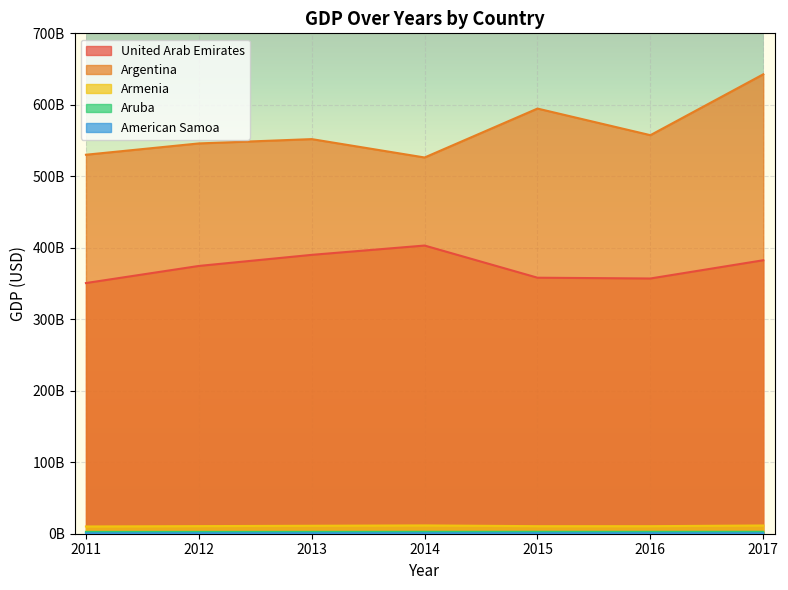

Reading left to right, transcribe all the data shown in this chart.

United Arab Emirates: 2011=350666031313.8	2012=374590605854.3	2013=390107556160.7	2014=403137100068.1	2015=358135057862.5	2016=357045064669.8	2017=382575085091.9
Argentina: 2011=530163281574.7	2012=545982375701.1	2013=552025140252.2	2014=526319673731.6	2015=594749285413.2	2016=557531376218.0	2017=642695864756.3
Armenia: 2011=10142111334.5	2012=10619320048.6	2013=11121465767.4	2014=11609512939.8	2015=10553337673.0	2016=10546135160.0	2017=11527458565.7
Aruba: 2011=2549720670.4	2012=2534636871.5	2013=2581564245.8	2014=2649720670.4	2015=2691620111.7	2016=2646927374.3	2017=2700558659.2
American Samoa: 2011=574000000.0	2012=644000000.0	2013=641000000.0	2014=643000000.0	2015=661000000.0	2016=653000000.0	2017=634000000.0